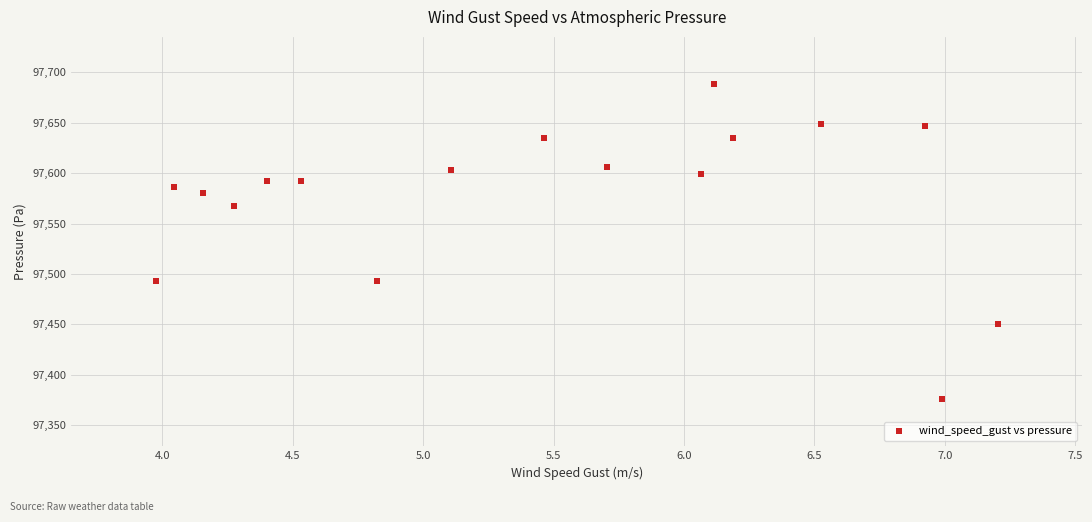

What is the range of X values (max minus min)?

3.2